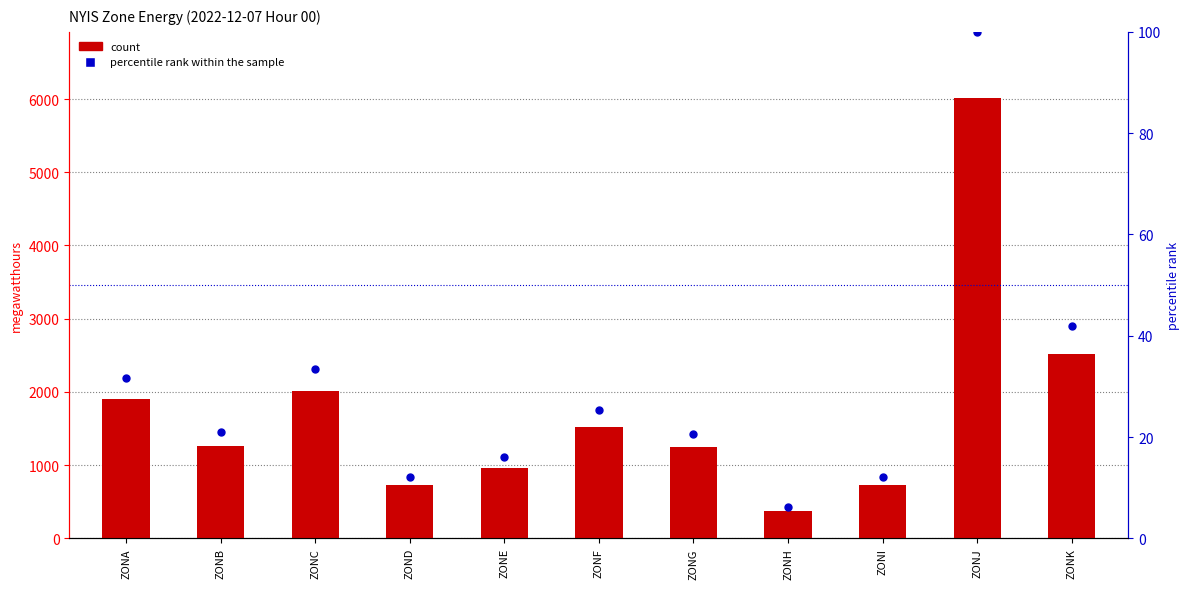

At how many categories does at least one series exceed 1321?

5